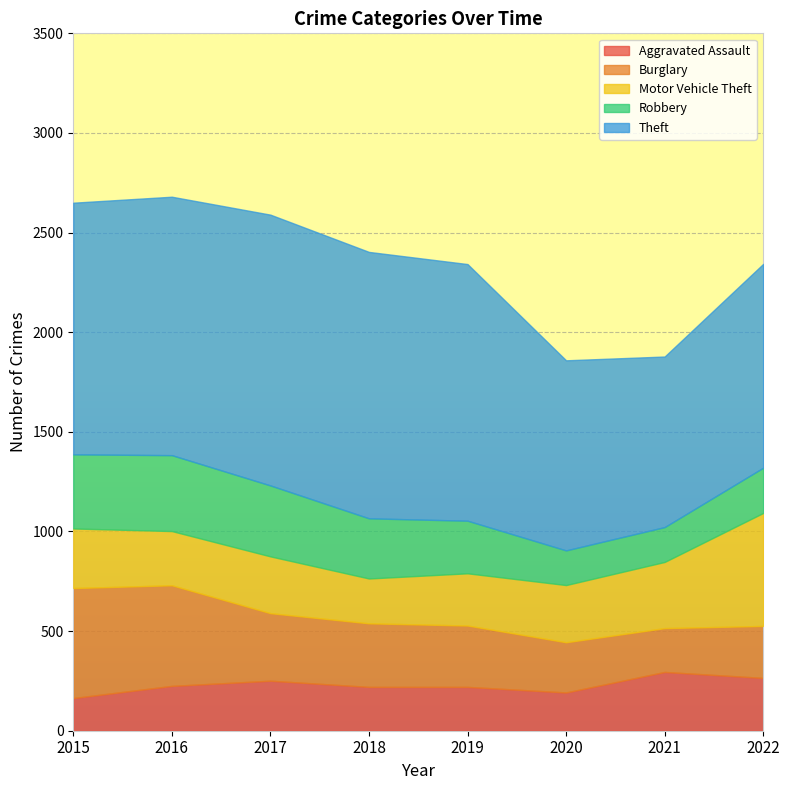

Reading left to right, what are all the values shown in this chart?

Aggravated Assault: 164	225	251	220	220	192	295	265
Burglary: 552	505	339	319	308	252	220	261
Motor Vehicle Theft: 299	272	285	225	262	287	332	567
Robbery: 372	381	356	302	264	174	175	227
Theft: 1263	1297	1359	1337	1288	954	856	1023